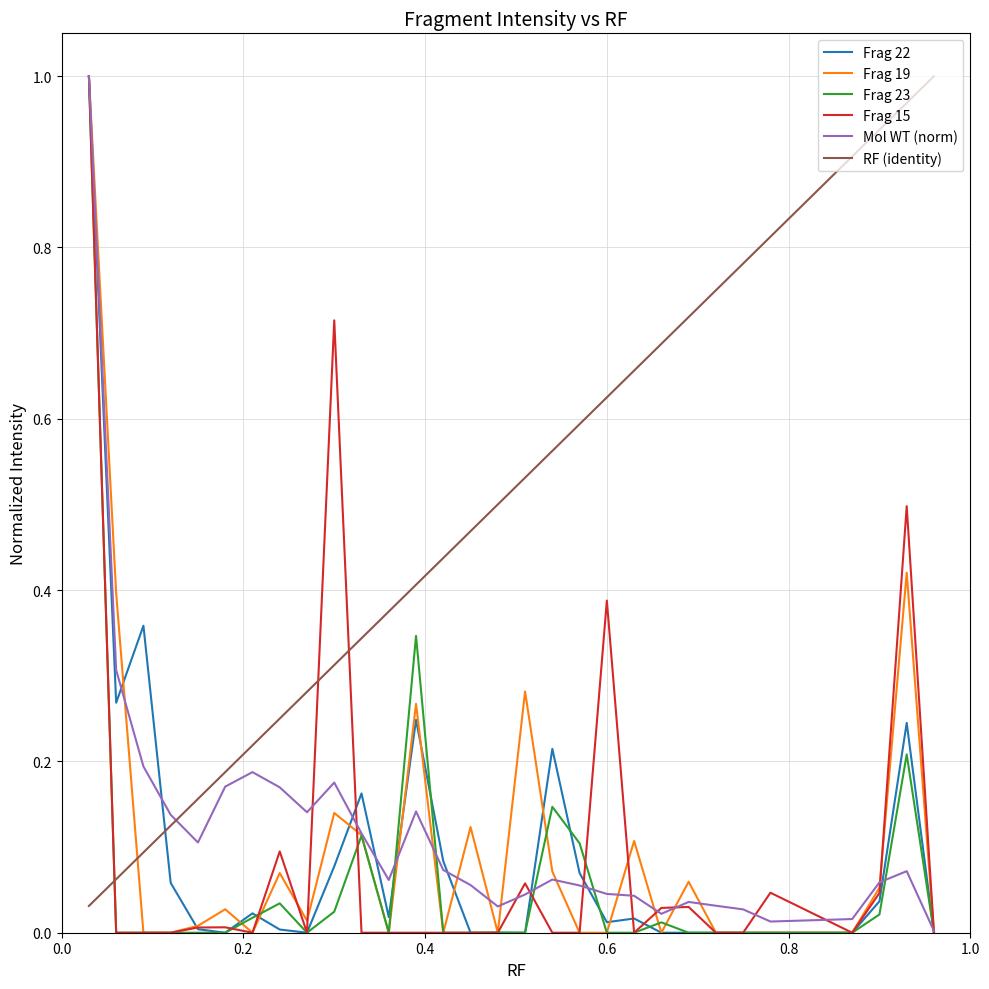

At how many categories does at least one series exceed 0?

30